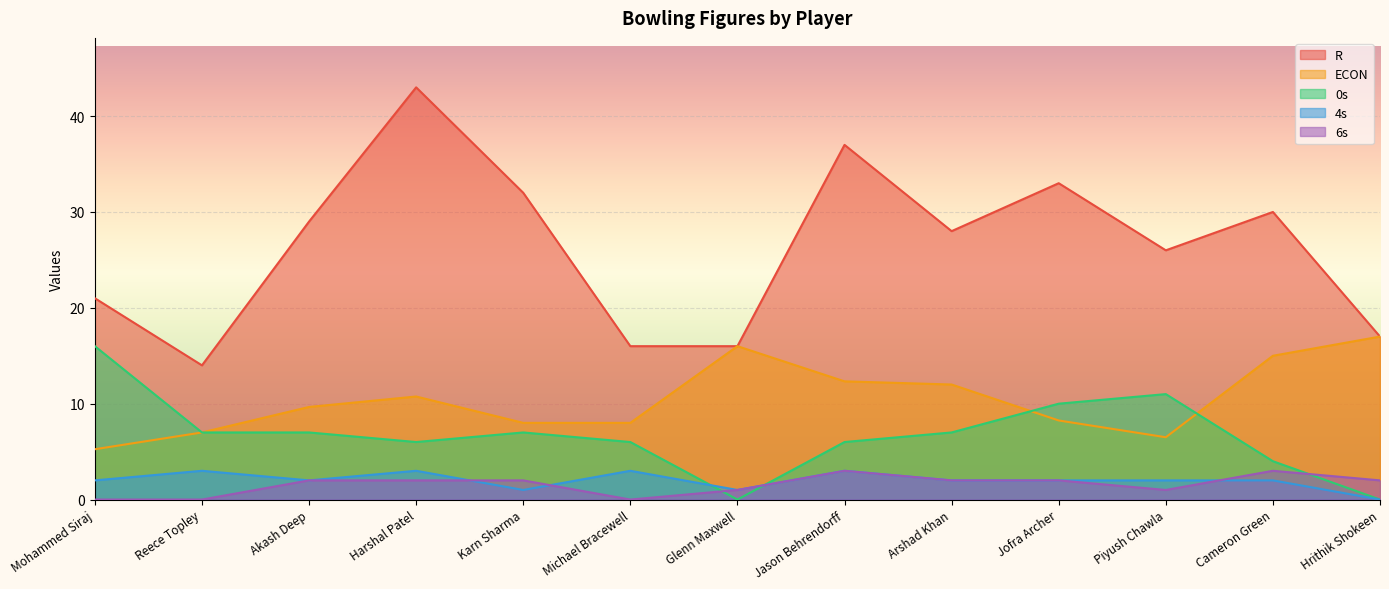

True or false: 0s has more than 0 interior local peaks.

True